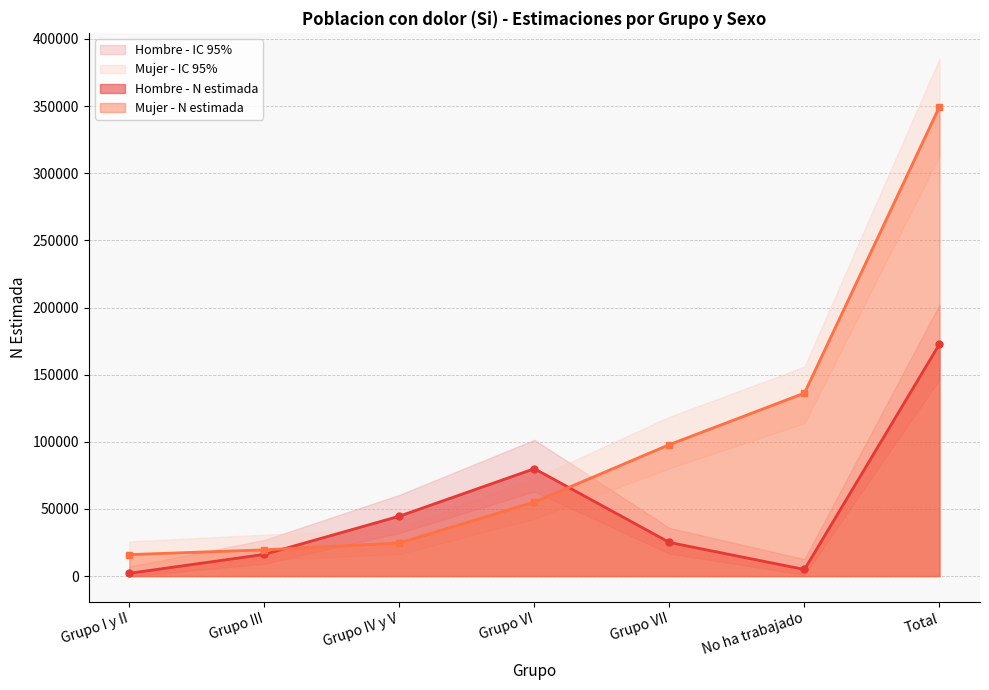

True or false: Mujer - N lim sup and Hombre - N lim sup cross at least once.

True